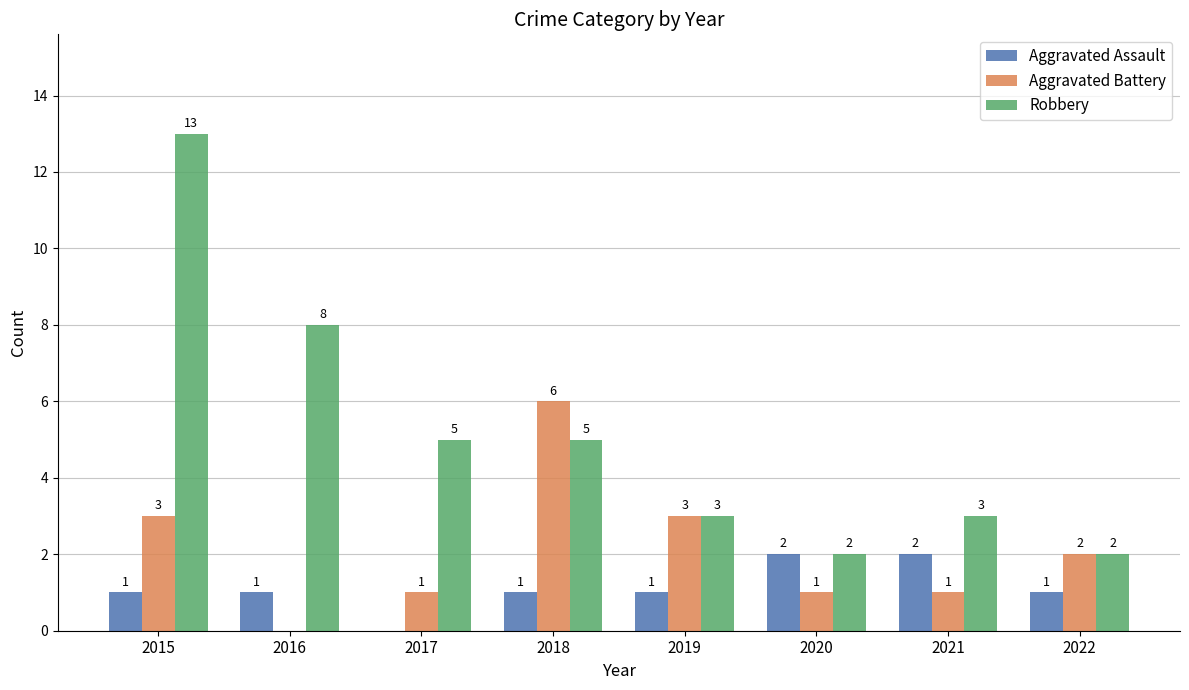

What is the spread (max minus min) of values at 2015?

12